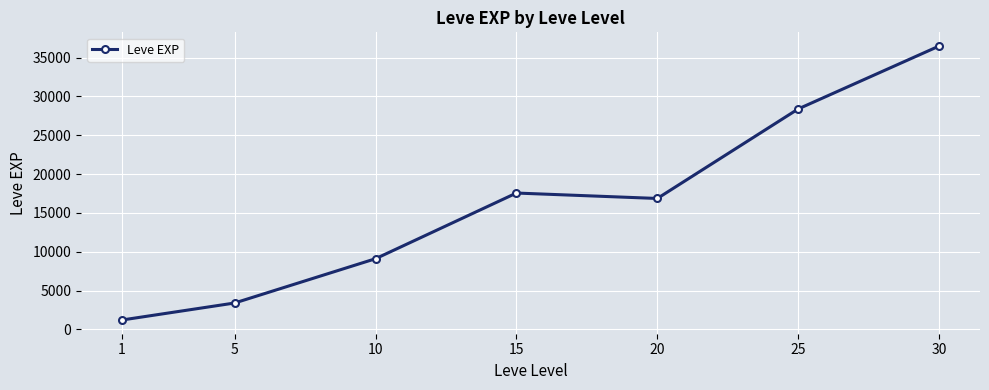

Where does the data first go above 16865?

15